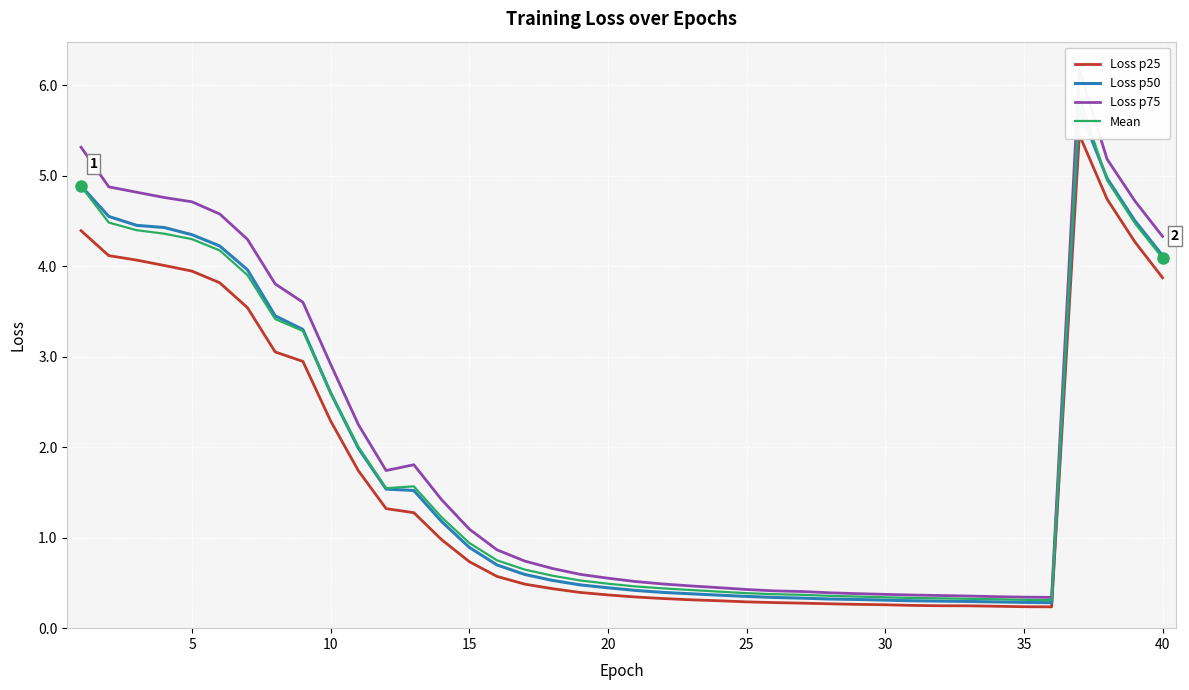

Which series has the widest spread of values?

Loss p75